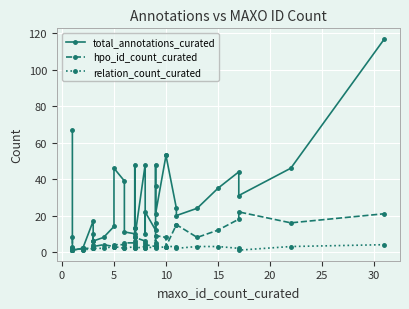

What is the average value of the hpo_id_count_curated series?

7